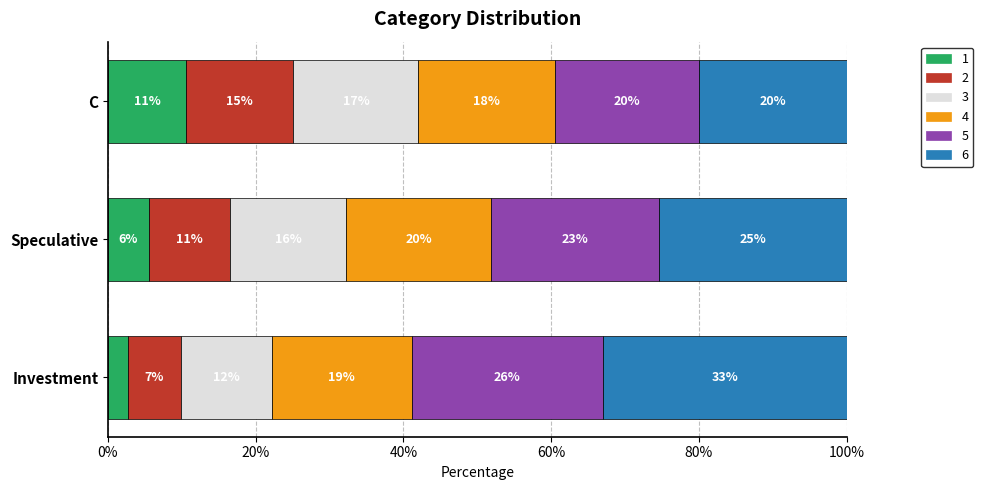

Between Speculative and Investment, which is larger?

Speculative